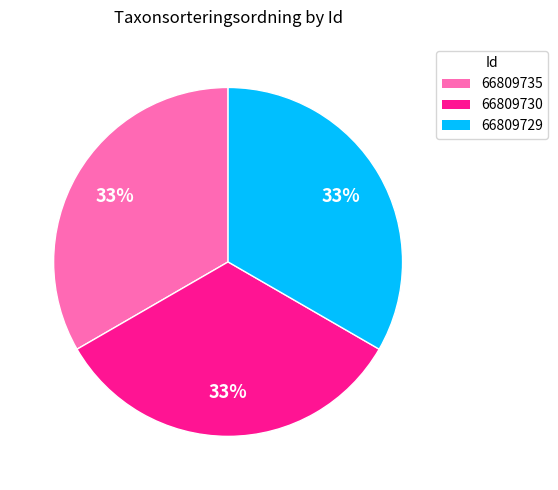

Does 66809735 represent more than half of the total?

No